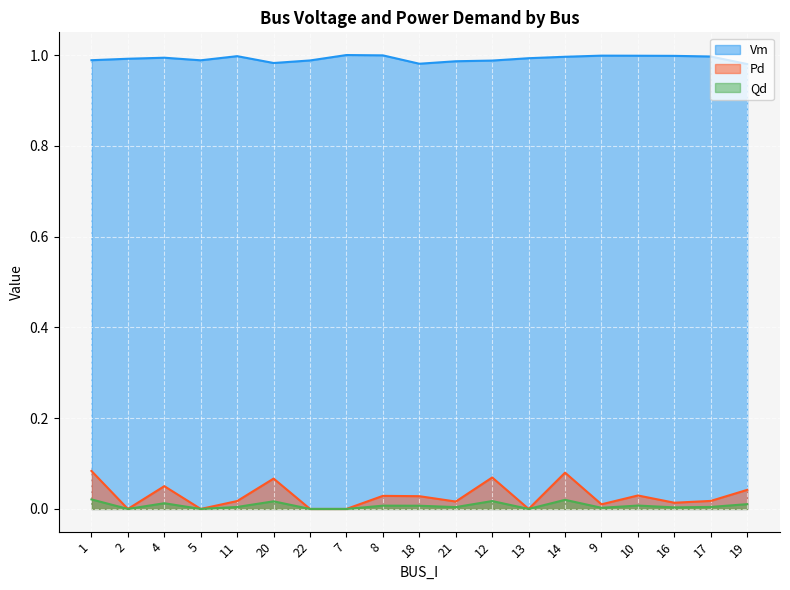

True or false: Vm has more than 2 points higher than both neighbors.

True